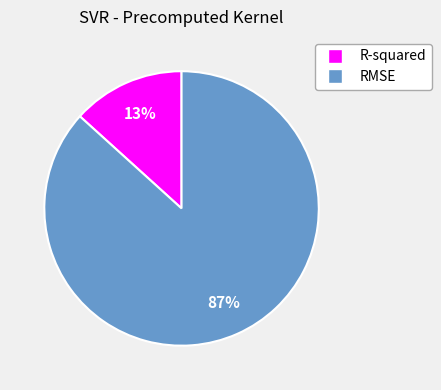

Combined, do R-squared and RMSE account for over 50%?

Yes